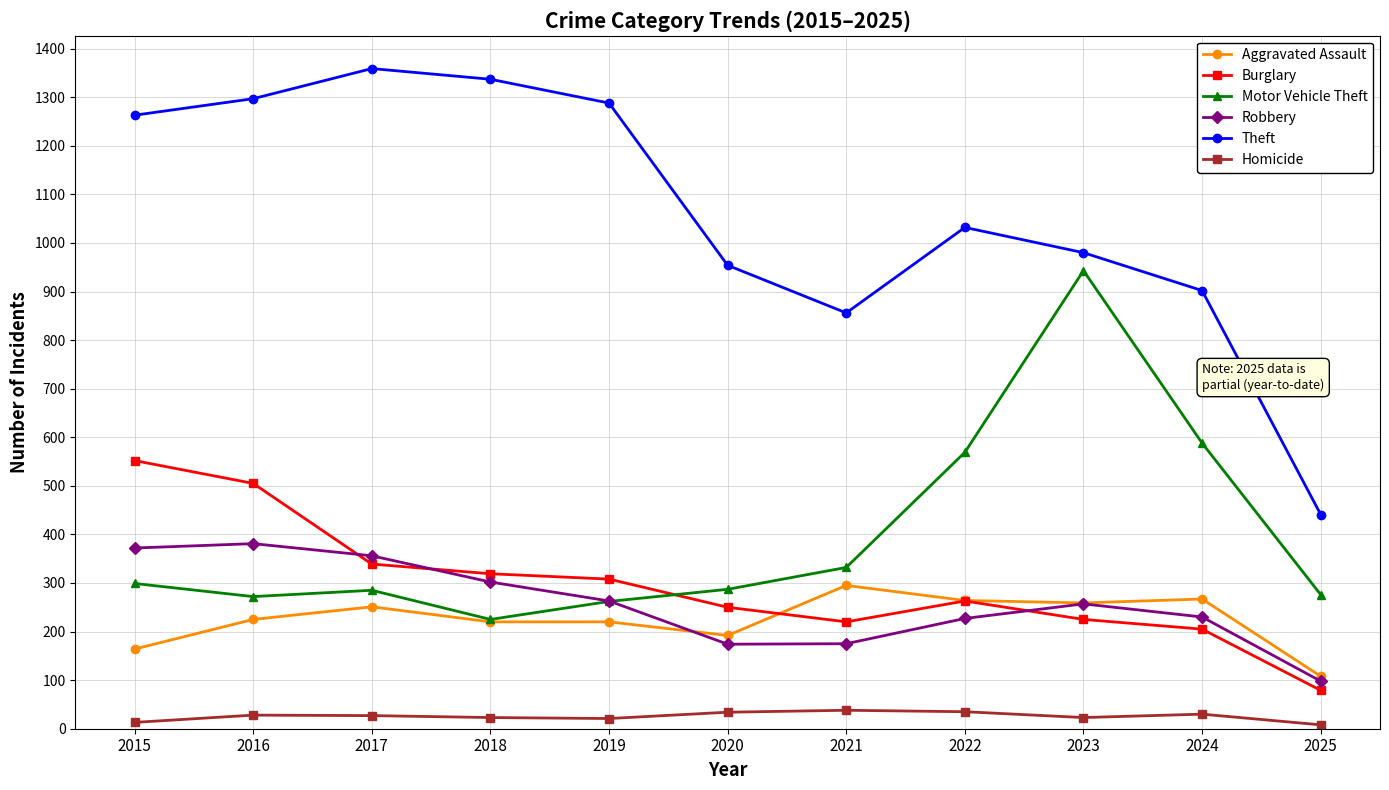

Does the chart display data point markers on the line(s)?

Yes